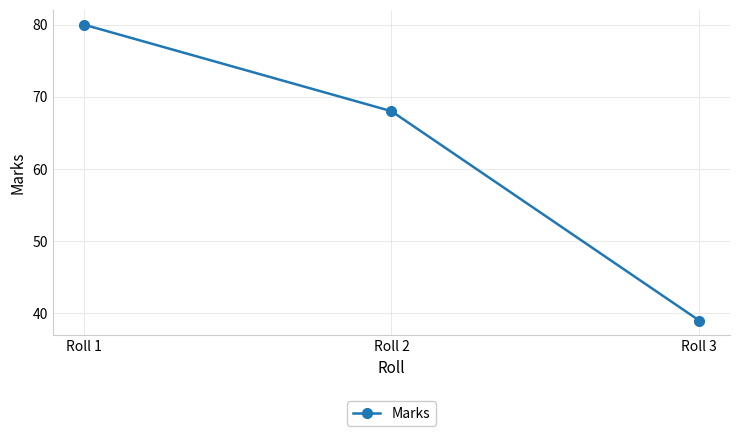

Reading left to right, transcribe all the data shown in this chart.

80	68	39